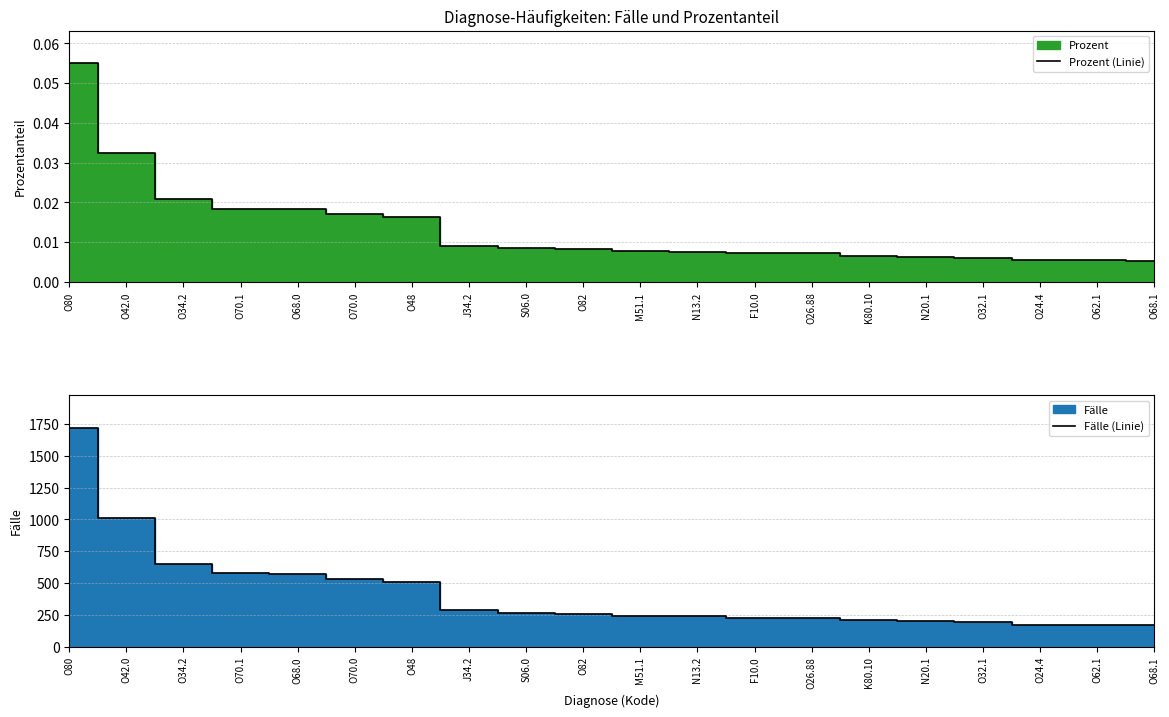

How many lines are shown in the chart?

2